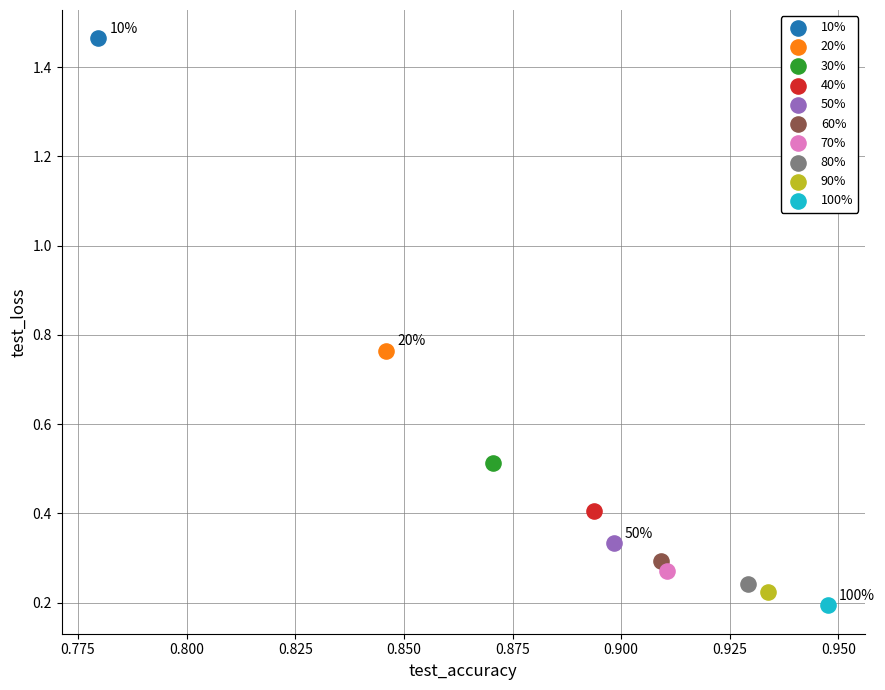

Which series contains the lowest Y value?

100%